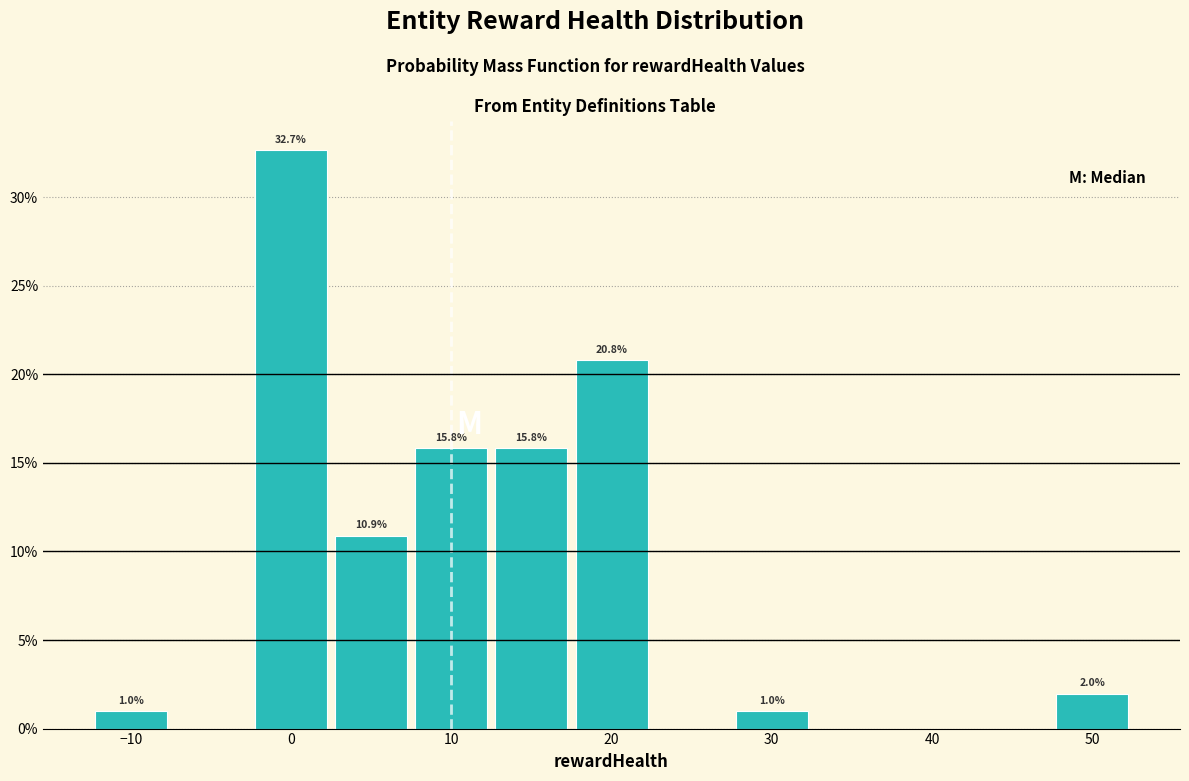

Over which range of the x-axis is the bar tallest?

-2.5 to 2.5